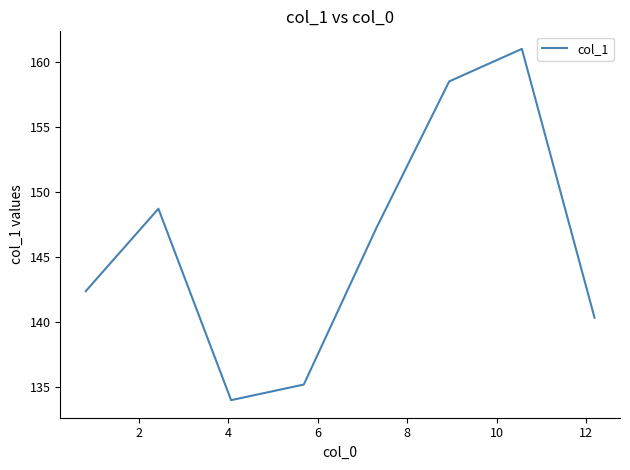

How many interior local peaks (higher than both neighbors) does the data have?

2